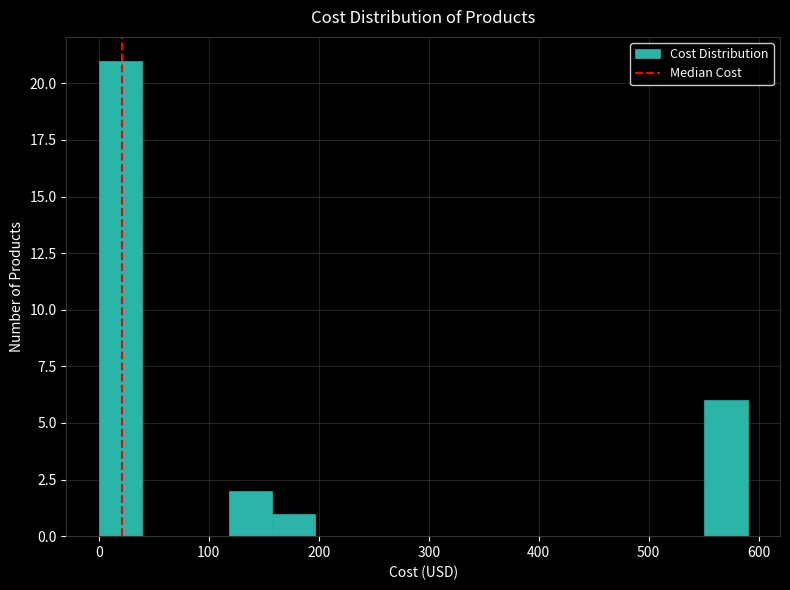

Read against the x-axis, roughly where is the centre of the tallest bar?

20